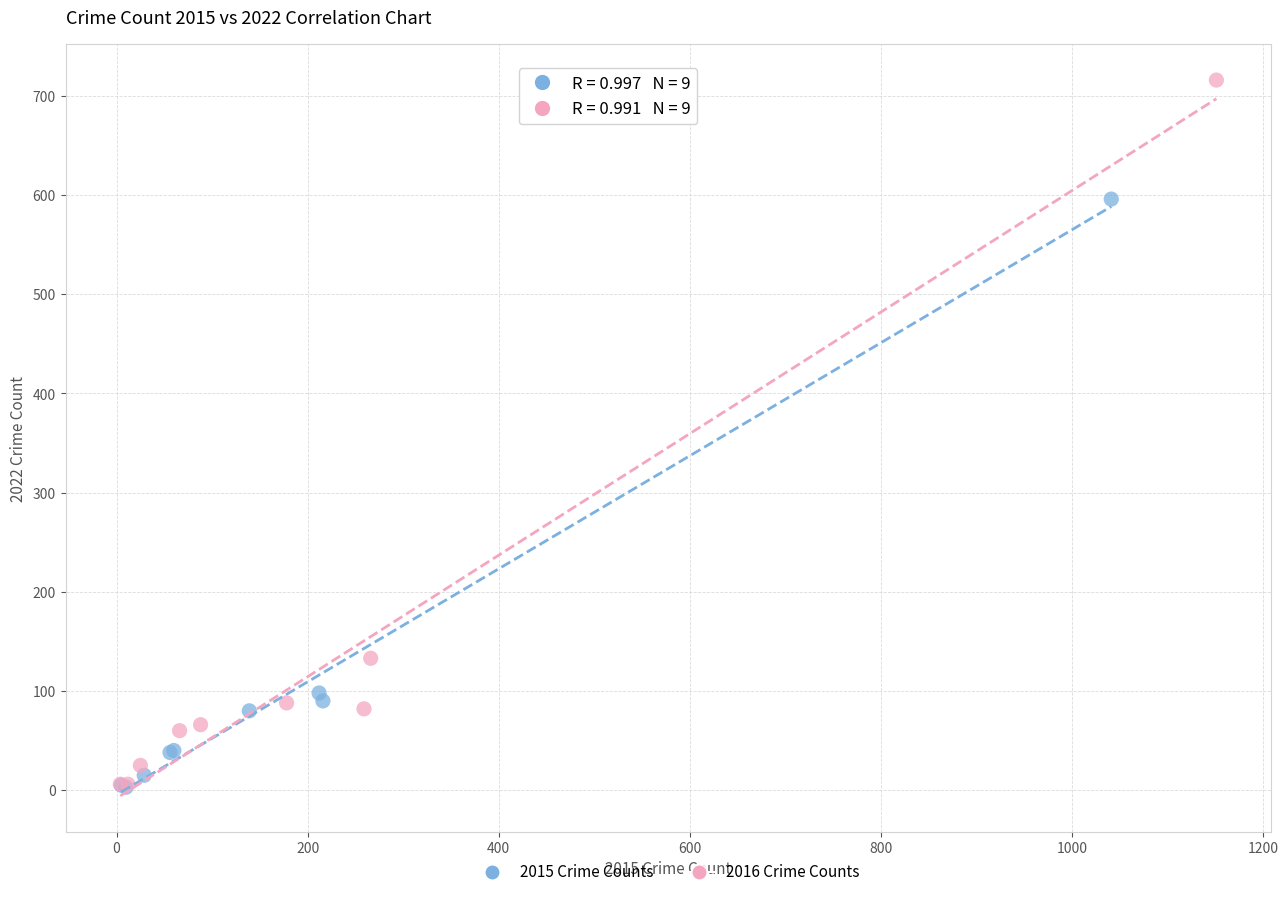

What are all the series names shown in the legend?

2015 Crime Counts, 2016 Crime Counts